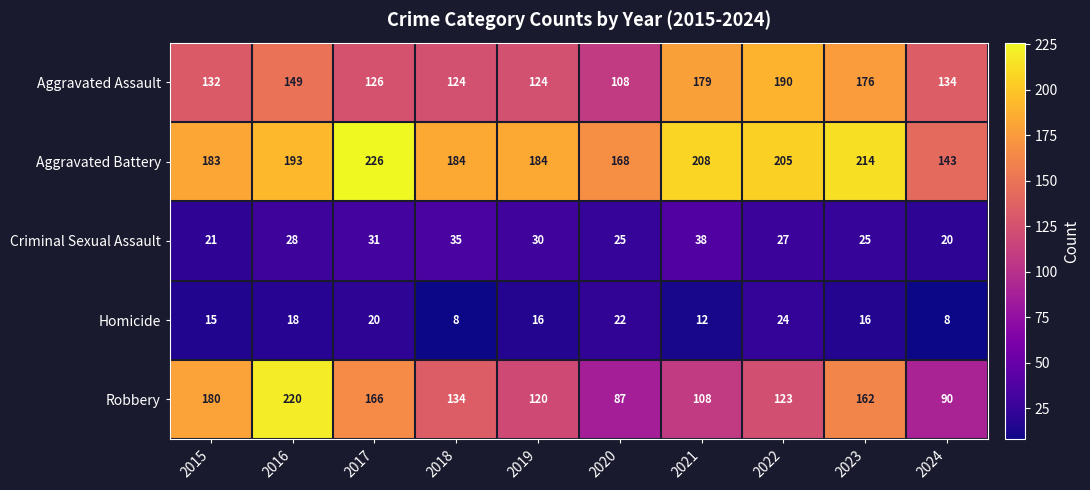

What is the maximum value shown in the chart?

226